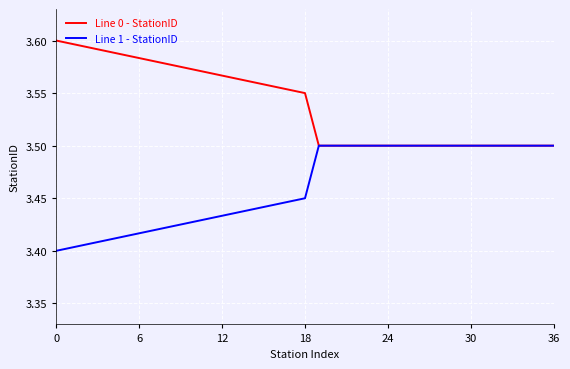

What is the difference between the maximum and minimum values in the Line 0 - StationID series?

0.1